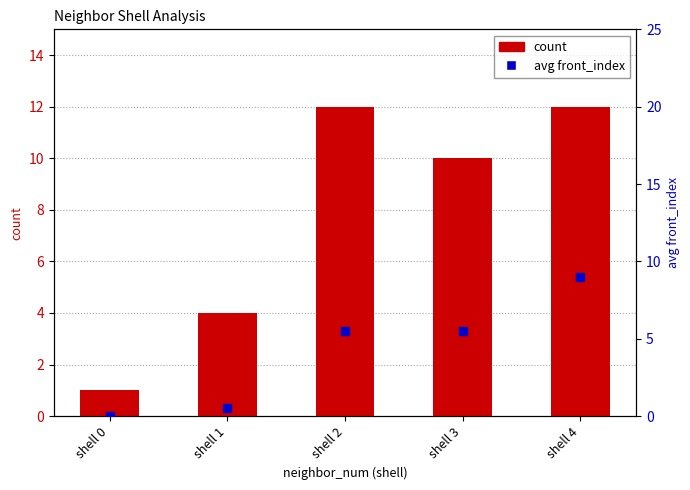

At how many categories does at least one series exceed 9?

3